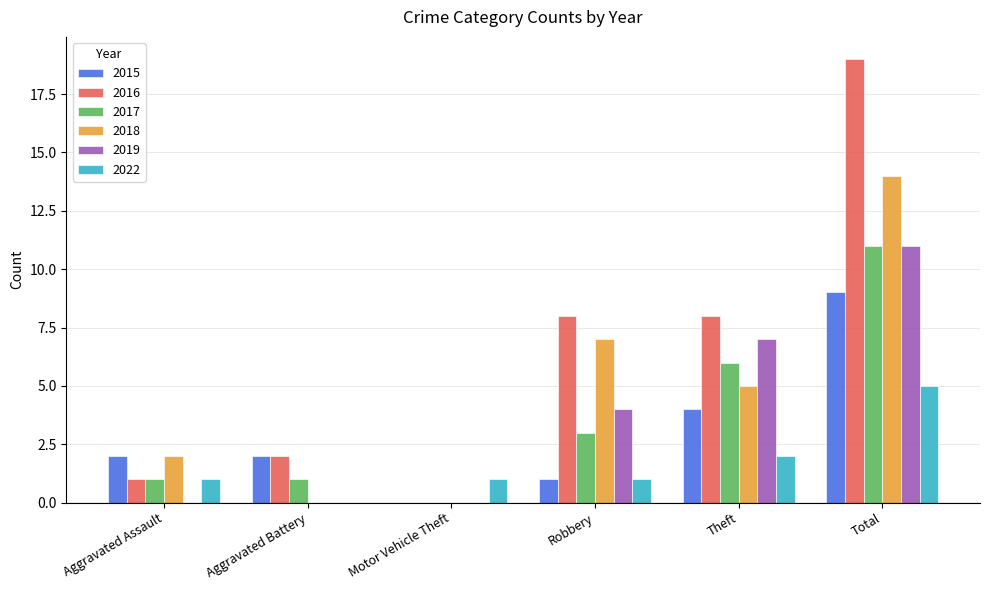

Which category has the highest value in the 2019 series?

Total